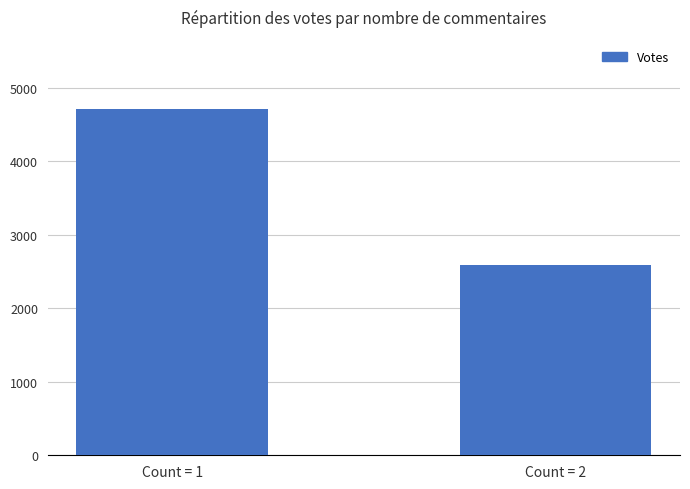

Reading right to left, list all the values displayed in this chart.

2589	4708